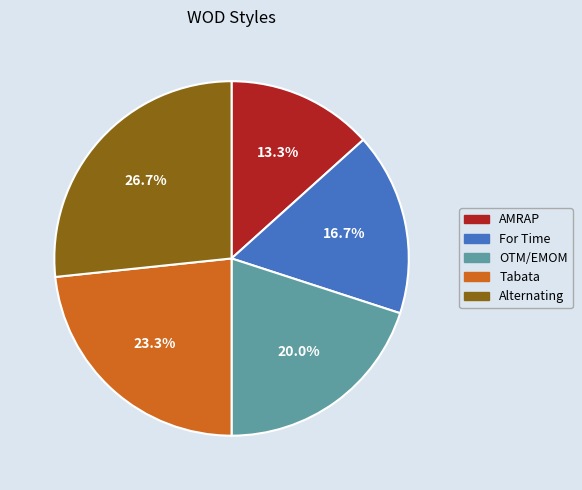

How many slices are in this pie chart?

5